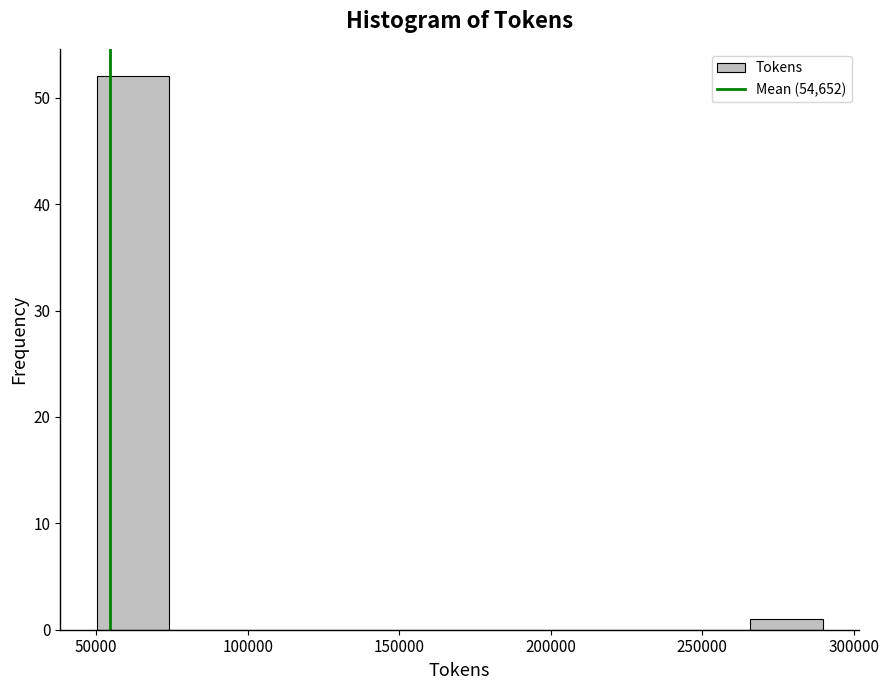

How tall is the bar that spans 50000 to 75000 on the x-axis? Neither the bar edges nor the heights are printed on the chart, so give them approximately, as read against the axes.

52